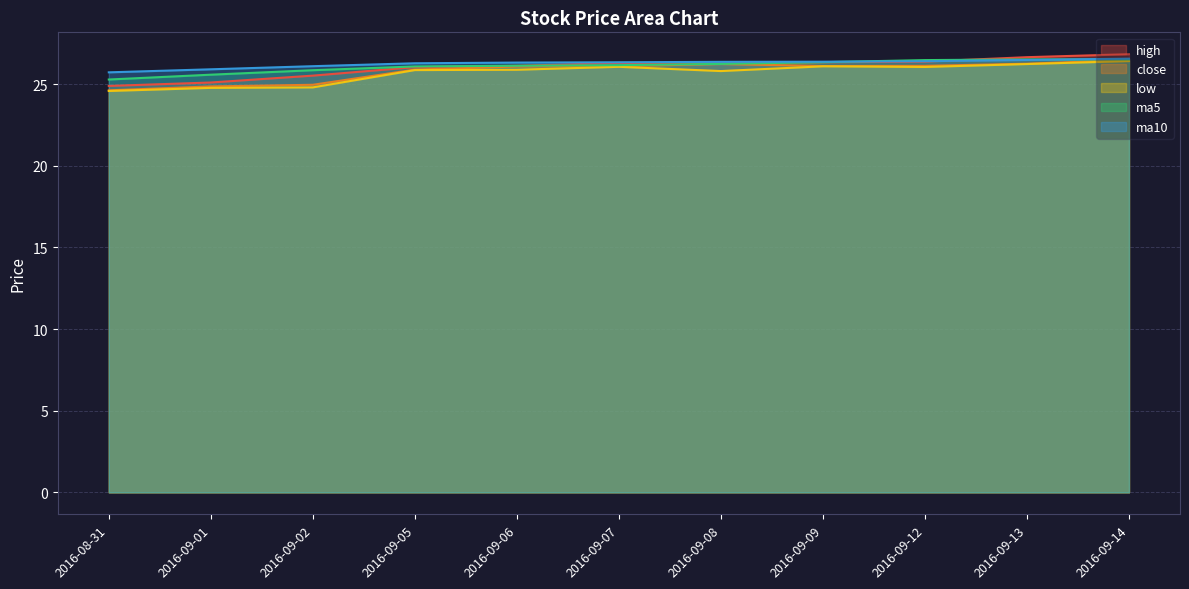

How many lines are shown in the chart?

5